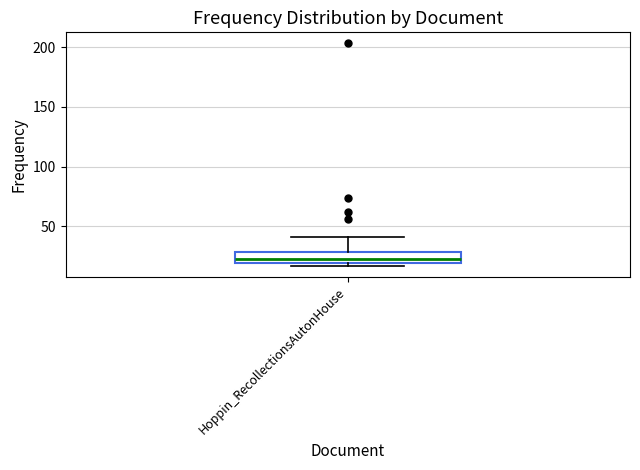

Transcribe this box plot: give where the median line is, the range the box spans, and where the two whiskers end, as read against the y-axis. The values are not printed on the chart, so give them approximately, as read against the axis.

median 25, box 20 to 30, whiskers 15 to 40